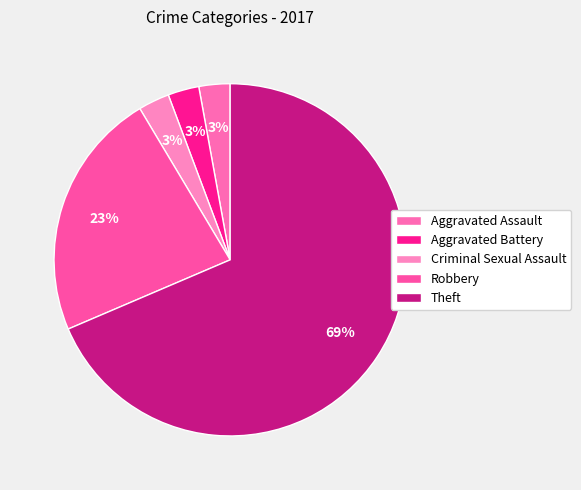

Which category has the smallest portion of the pie?

Aggravated Assault